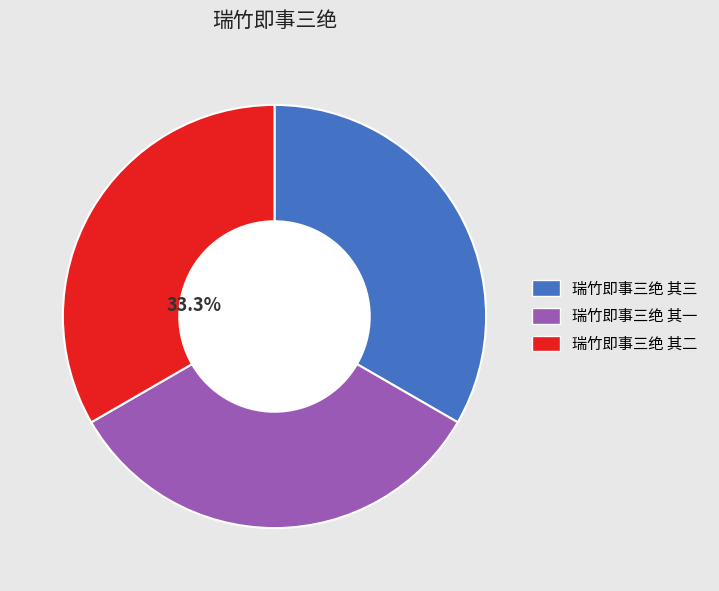

Is the sum of 瑞竹即事三绝 其二 and 瑞竹即事三绝 其一 greater than half?

Yes